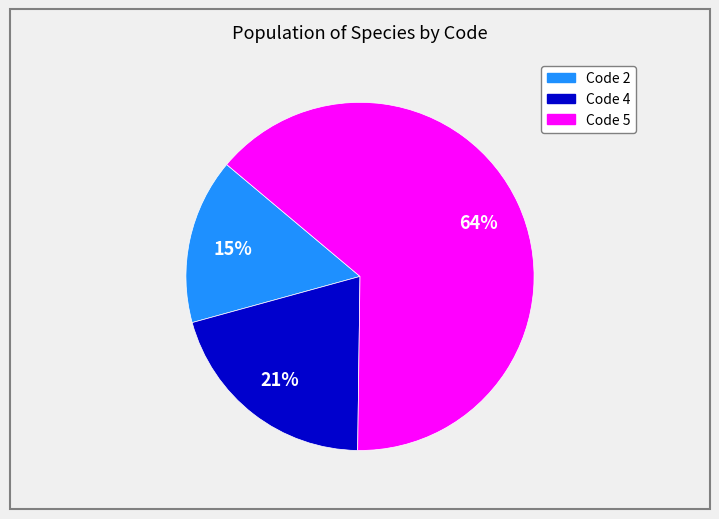

To the nearest percent, what is the difference between the largest and smallest slice percentages?

49%